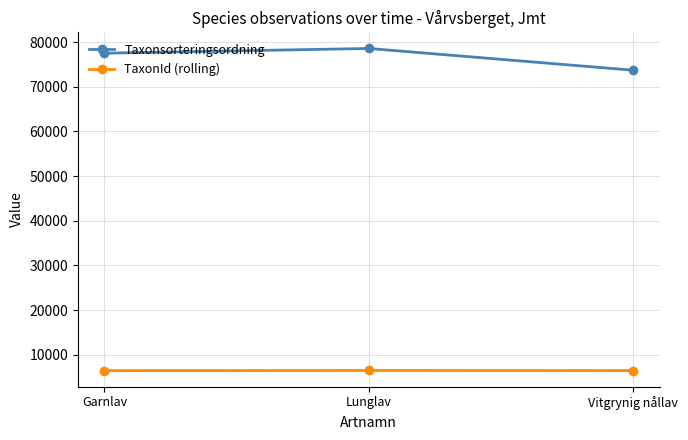

At which category does the chart reach its peak across all series?

Lunglav